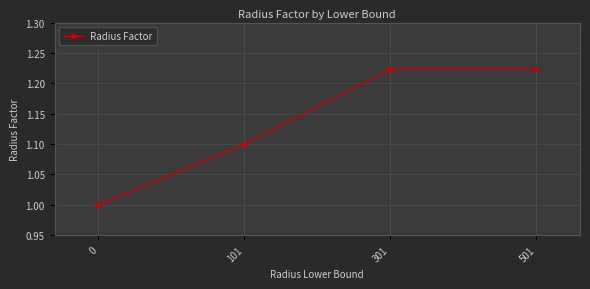

What is the ratio of the value at 0 to the value at 301?

0.8